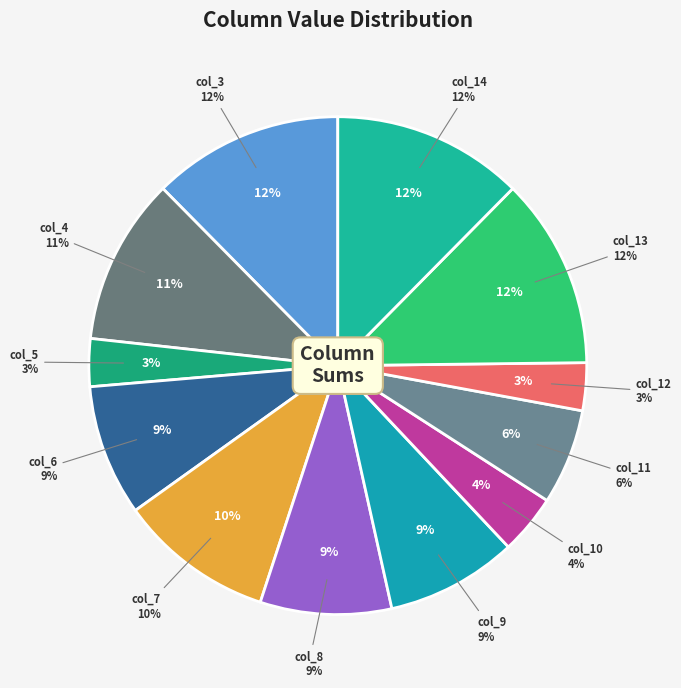

The col_11 slice represents 6% of the pie. True or false?

True